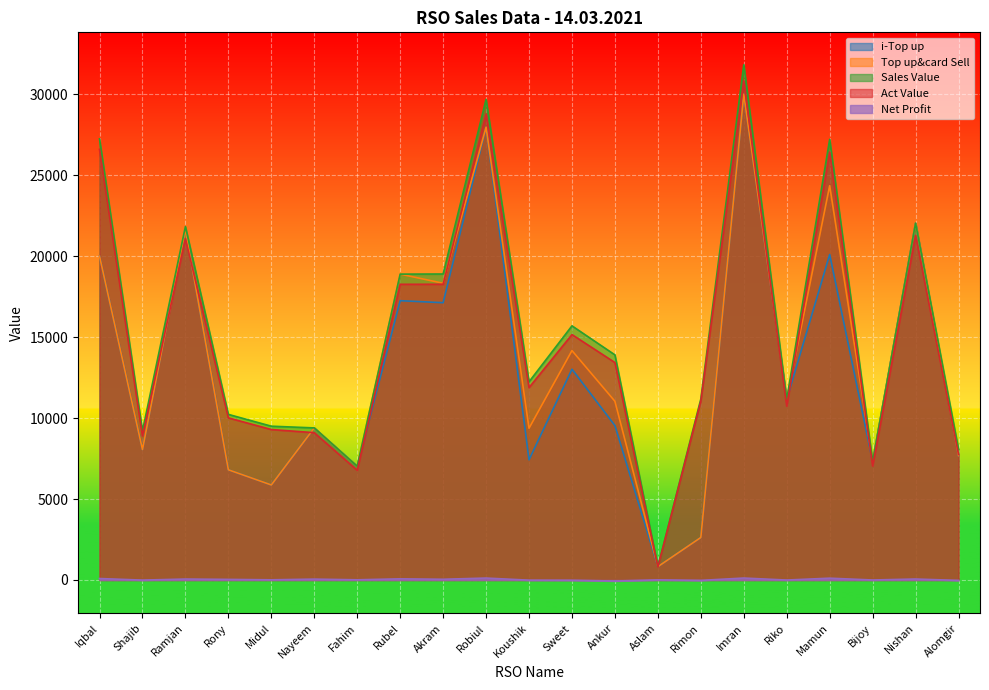

Is it true that Top up&card Sell equals 30000.0 at Imran?

True